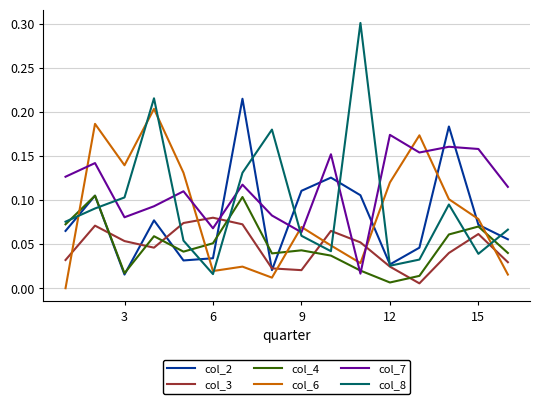

What is the greatest value displayed?

0.3